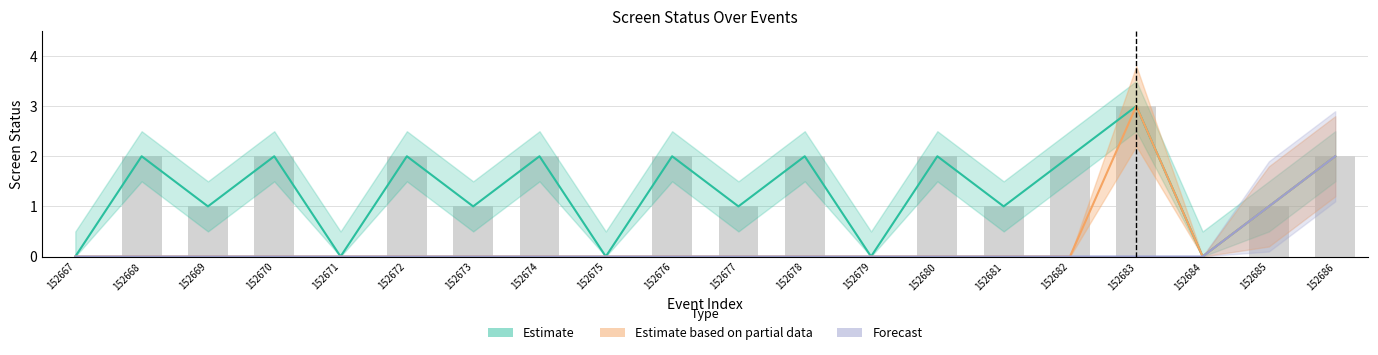

At 152679, list the series in order from smallest to largest.

Estimate, Estimate based on partial data, Forecast, bar